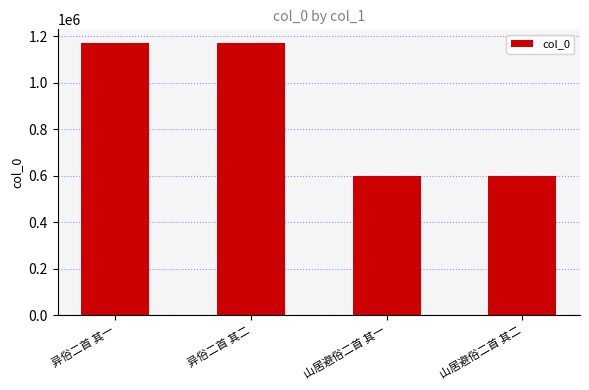

Read the value at 异俗二首 其一.

1171024